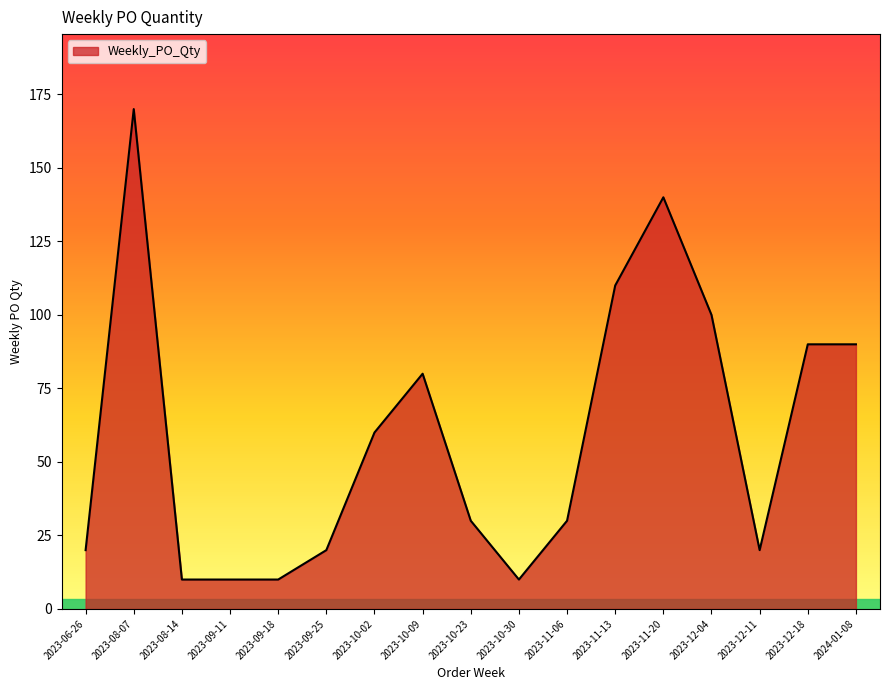

What is the change in value from 2023-08-14 to 2023-11-06?

+20